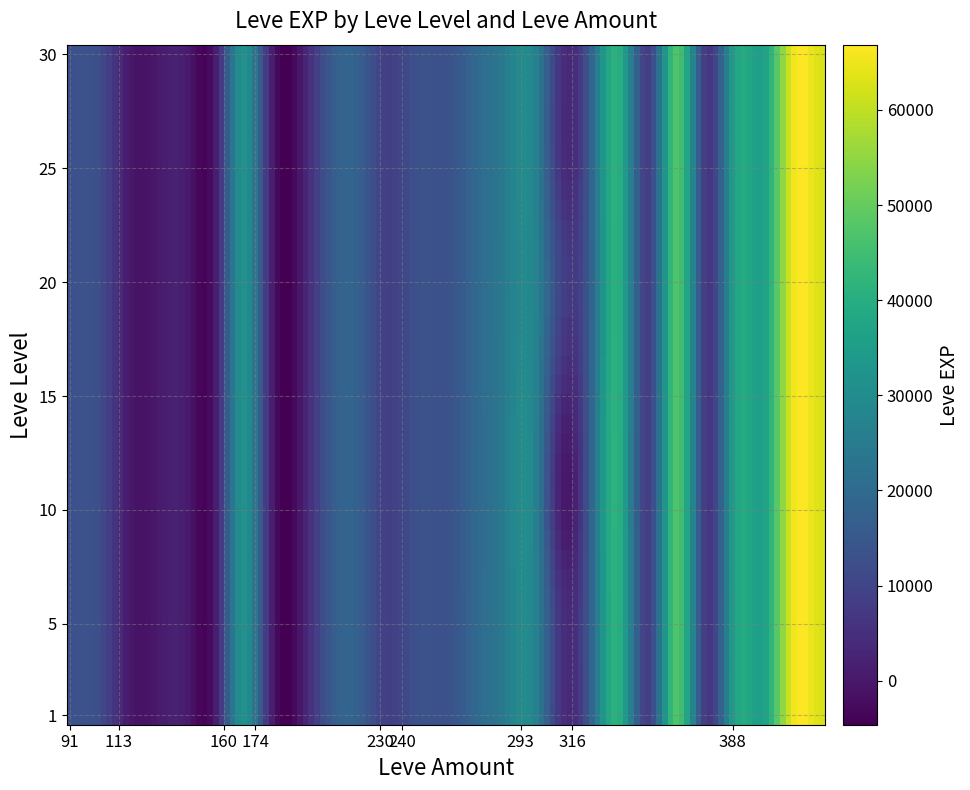

Reading left to right, transcribe all the data shown in this chart.

1	630	110	840	790	280	780	13090	18910	13040	7170	24790	14920	9540	16800	28010	17120	12960	8570	47200	36390	8660	39990	36390	12000	31070	64910	31330	62560